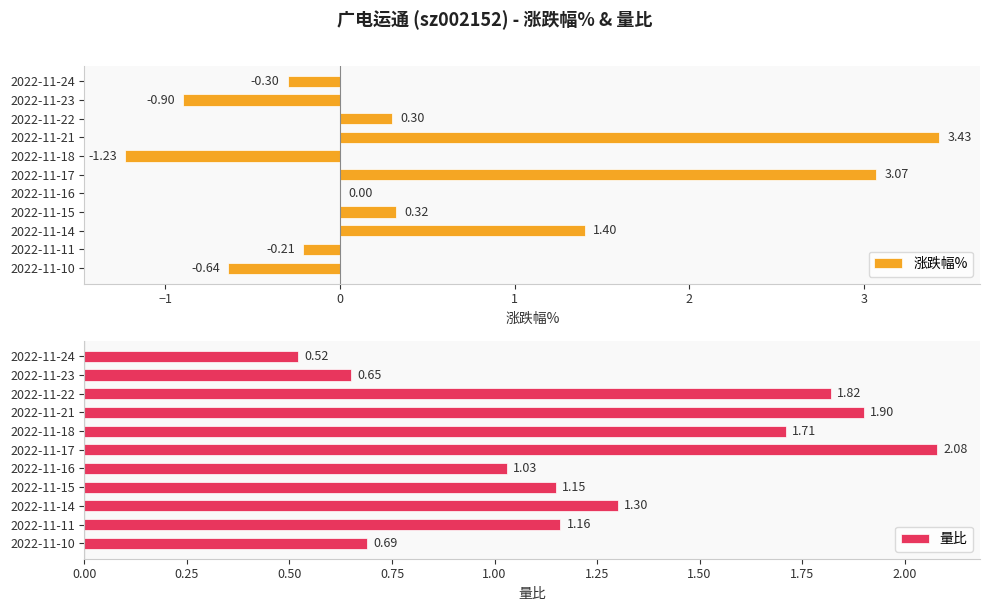

How many bars are there in each group?

2